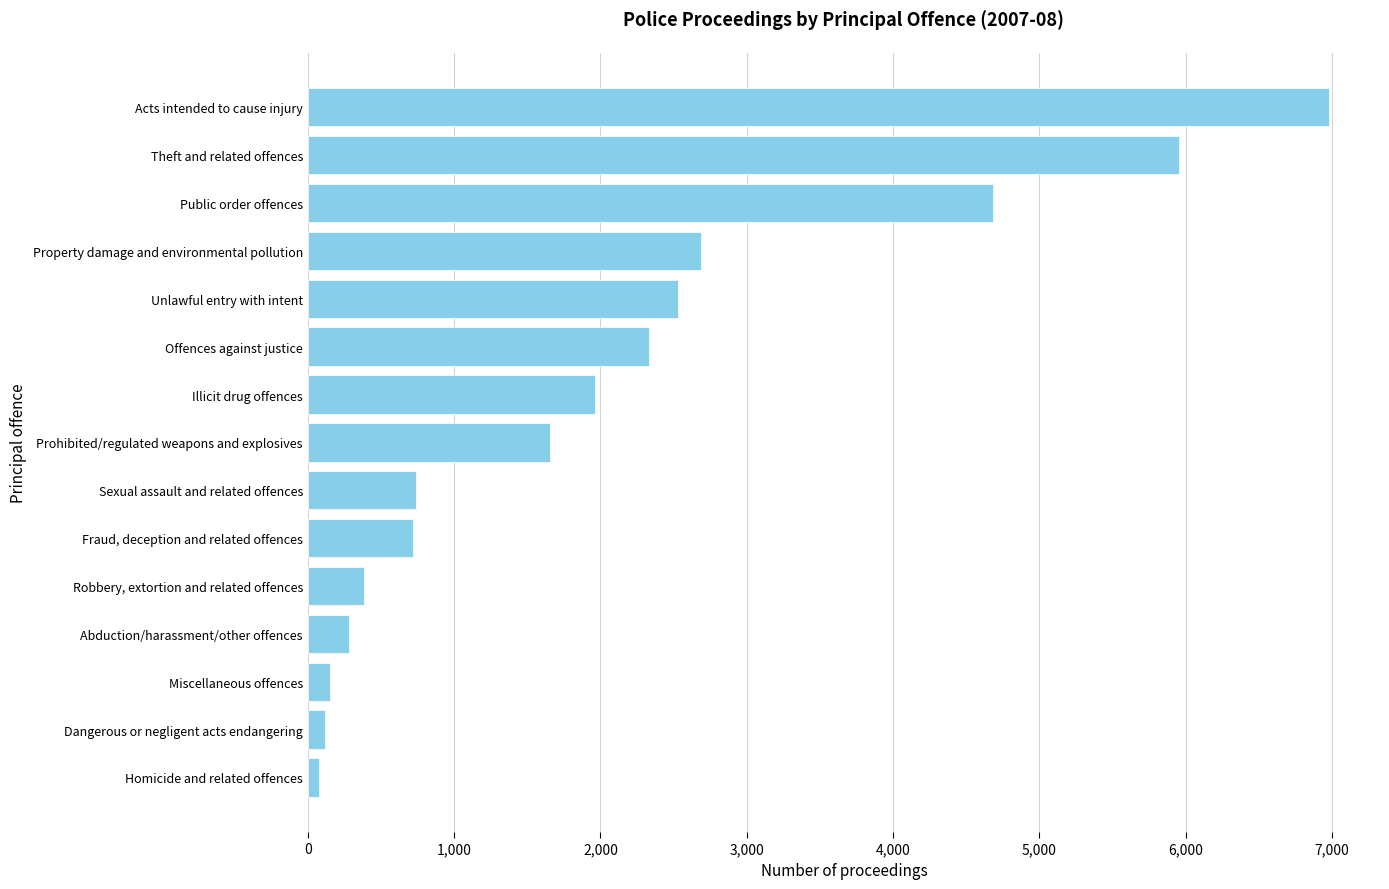

Rank the categories by value from lowest to highest.

Homicide and related offences, Dangerous or negligent acts endangering, Miscellaneous offences, Abduction/harassment/other offences, Robbery, extortion and related offences, Fraud, deception and related offences, Sexual assault and related offences, Prohibited/regulated weapons and explosives, Illicit drug offences, Offences against justice, Unlawful entry with intent, Property damage and environmental pollution, Public order offences, Theft and related offences, Acts intended to cause injury